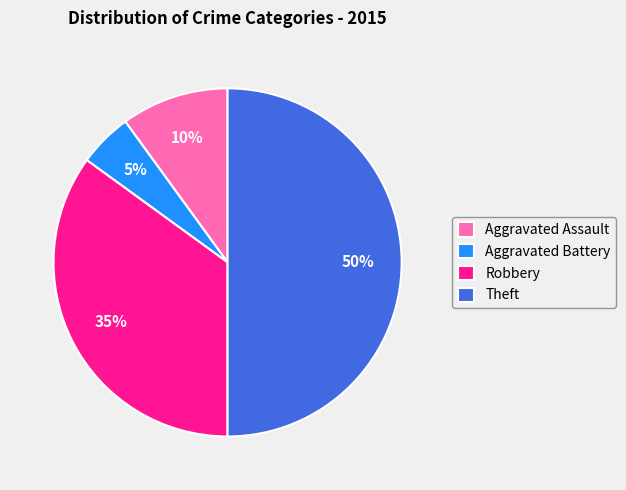

What percentage is the Aggravated Battery slice, to the nearest percent?

5%